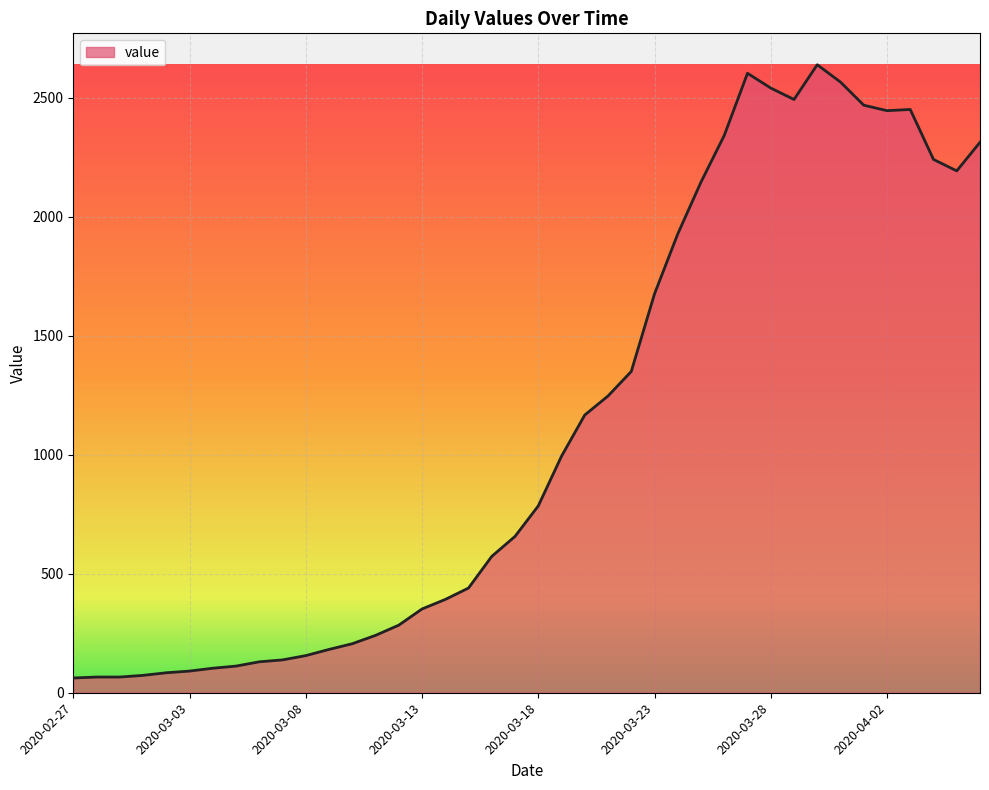

What is the difference between the maximum and minimum values?

2577